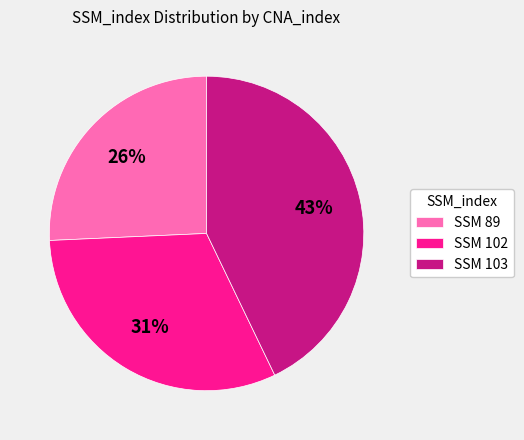

What is the smallest slice in the pie chart?

SSM 89